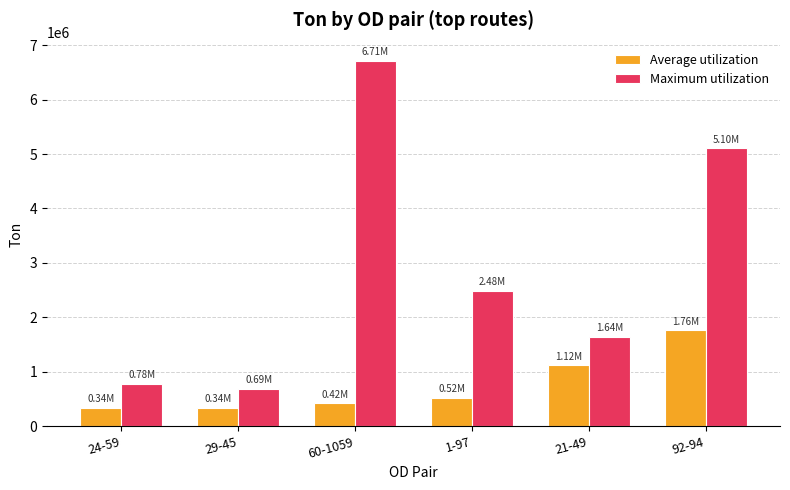

What is the sum of the Average utilization values at 60-1059 and 21-49?

1535906.8